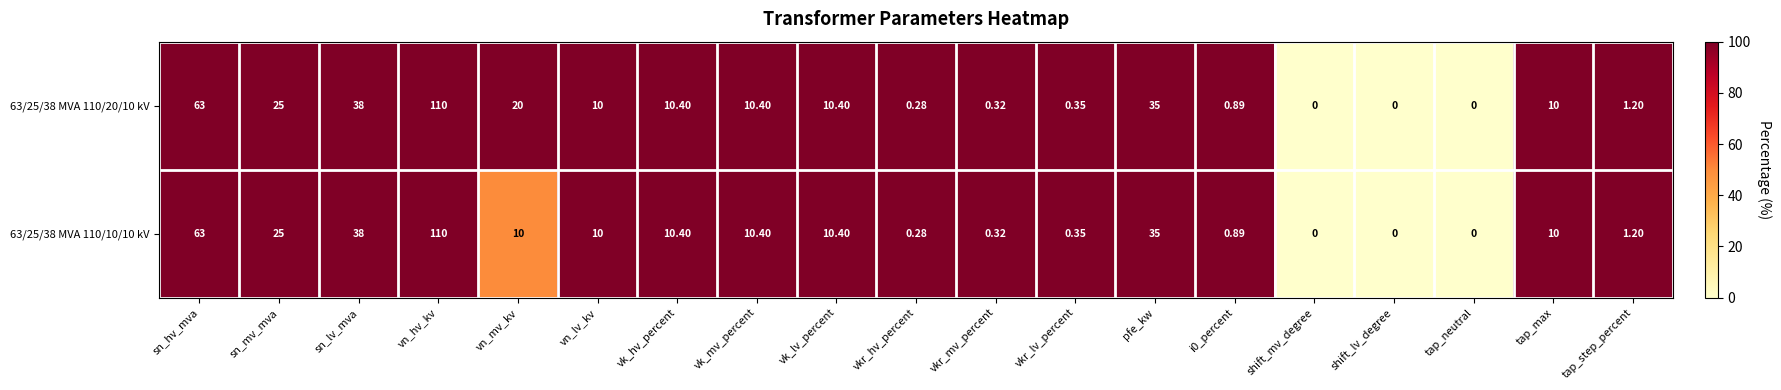

At which label does 63/25/38 MVA 110/20/10 kV first exceed 10?

sn_hv_mva